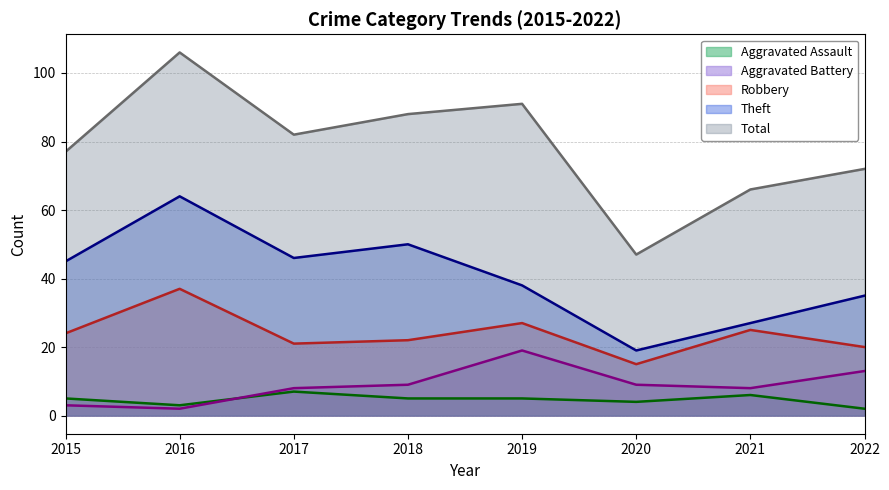

List the labels in order of Robbery value, smallest first.

2020, 2022, 2017, 2018, 2015, 2021, 2019, 2016